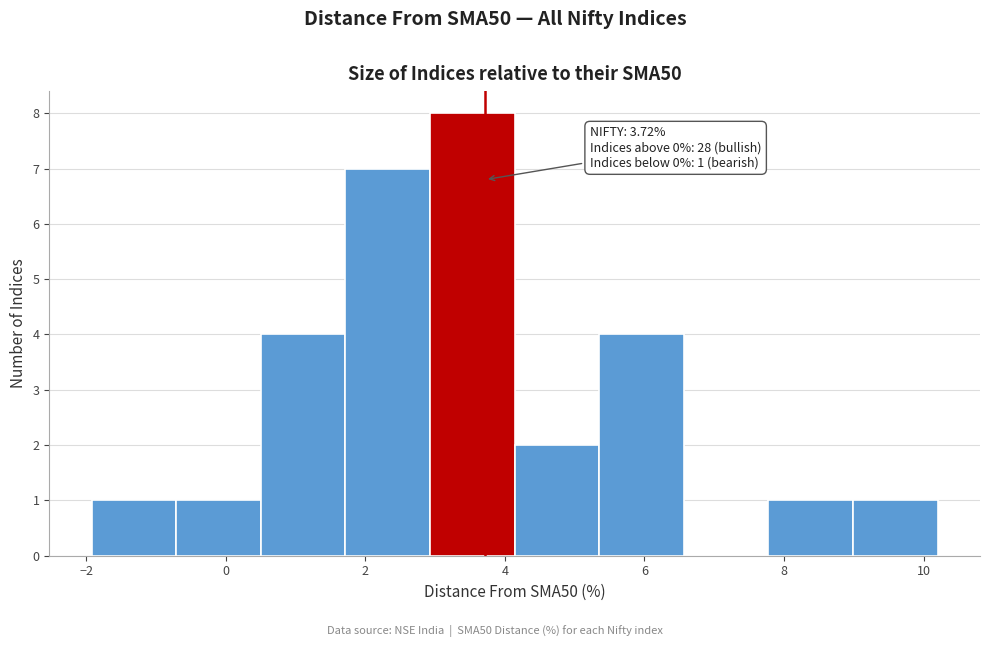

Which range on the x-axis has the tallest bar?

3.0 to 4.2